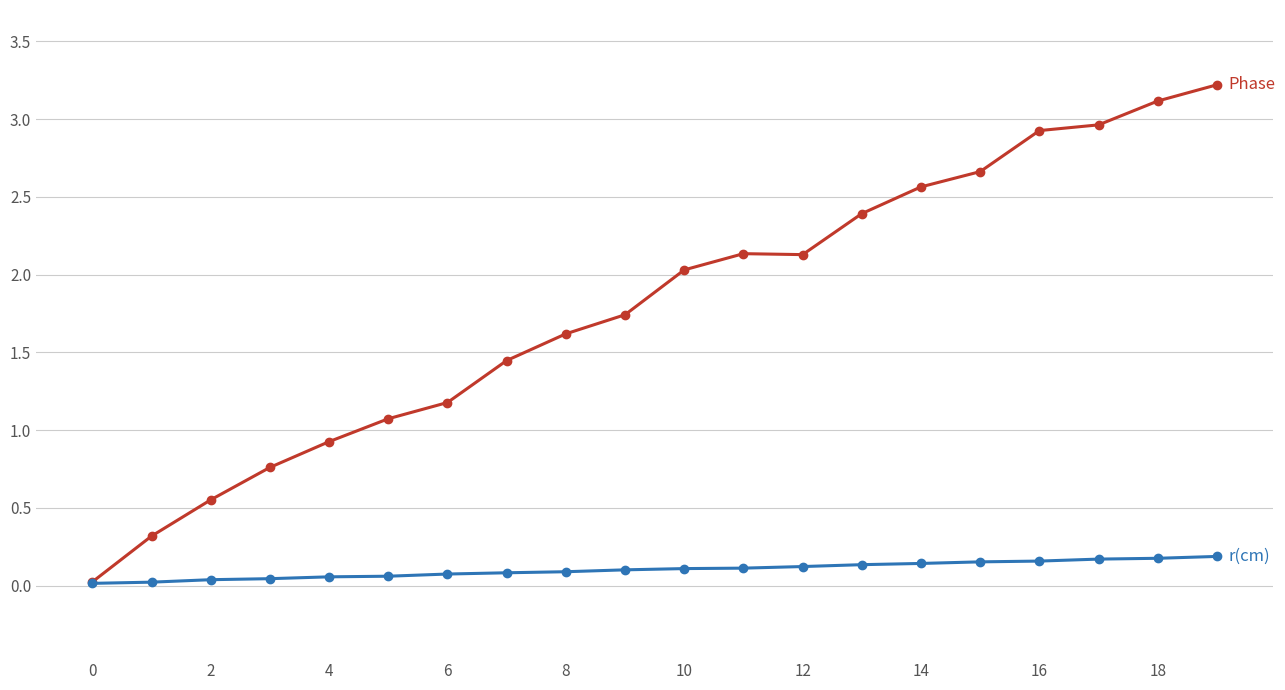

What is the greatest value displayed?

3.2